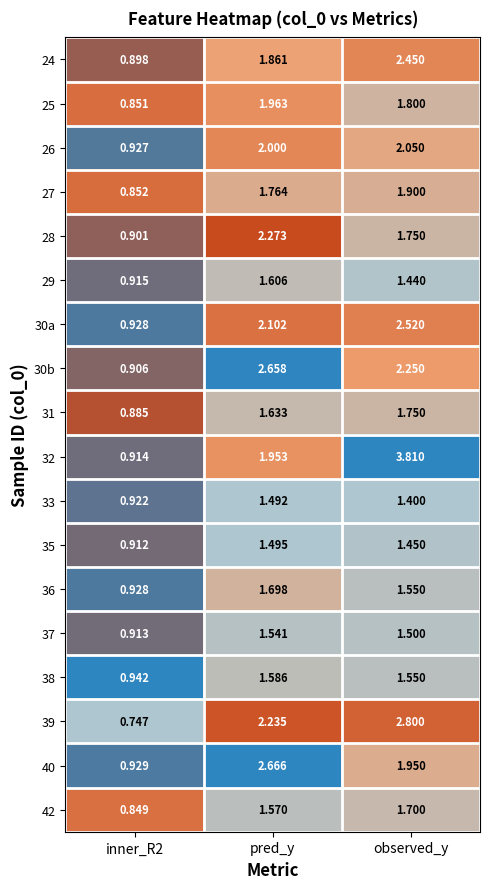

Is the value of 25 at observed_y greater than the value of 33 at pred_y?

Yes